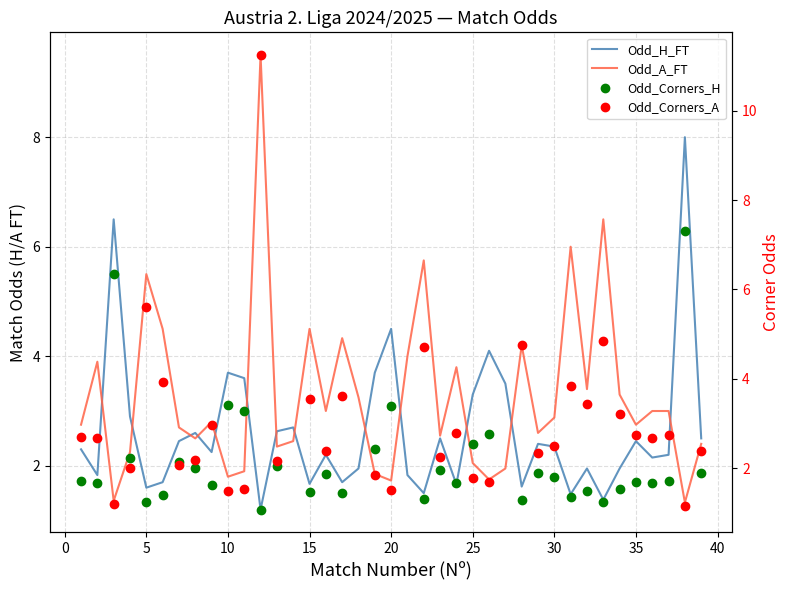

True or false: Odd_A_FT and Odd_Corners_H intersect in this chart.

True